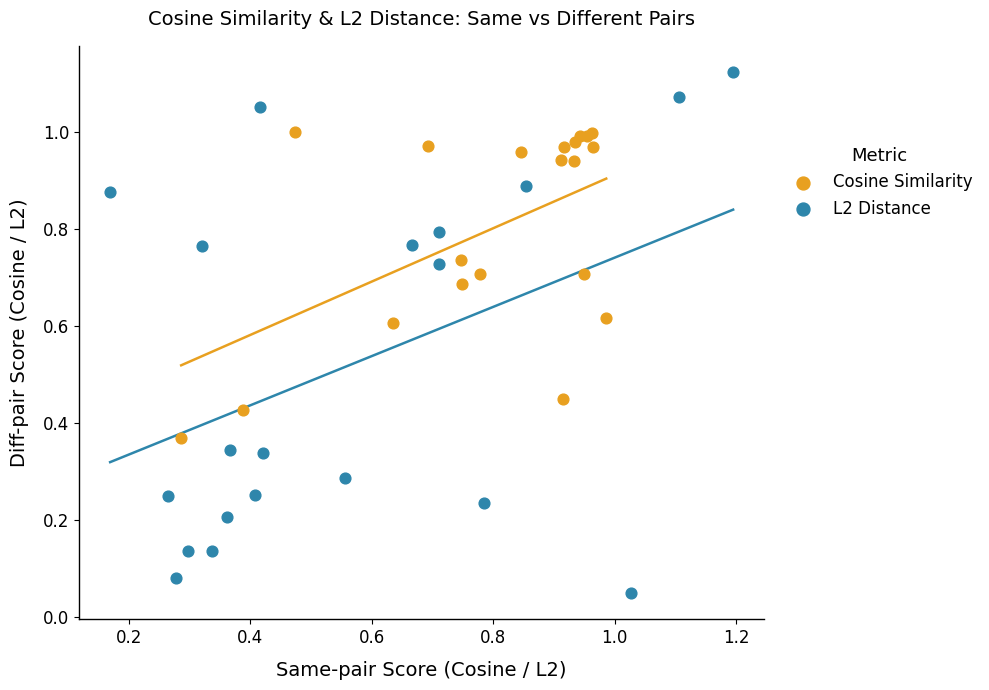

Which series reaches the maximum Y coordinate?

L2 Distance